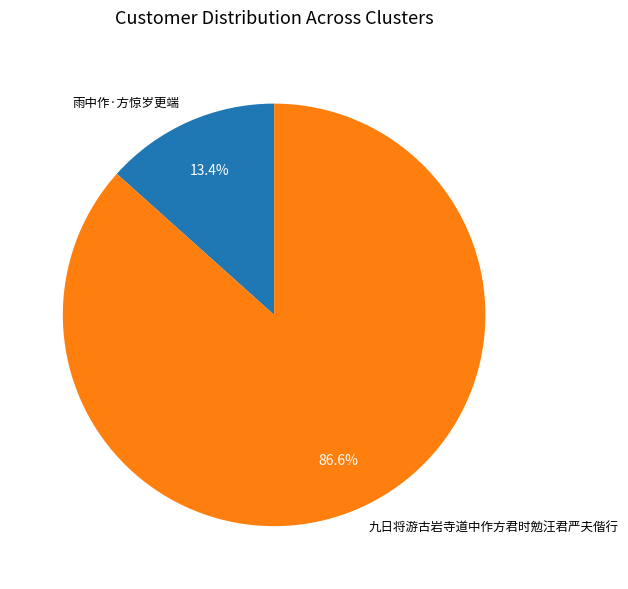

How many slices are in this pie chart?

2